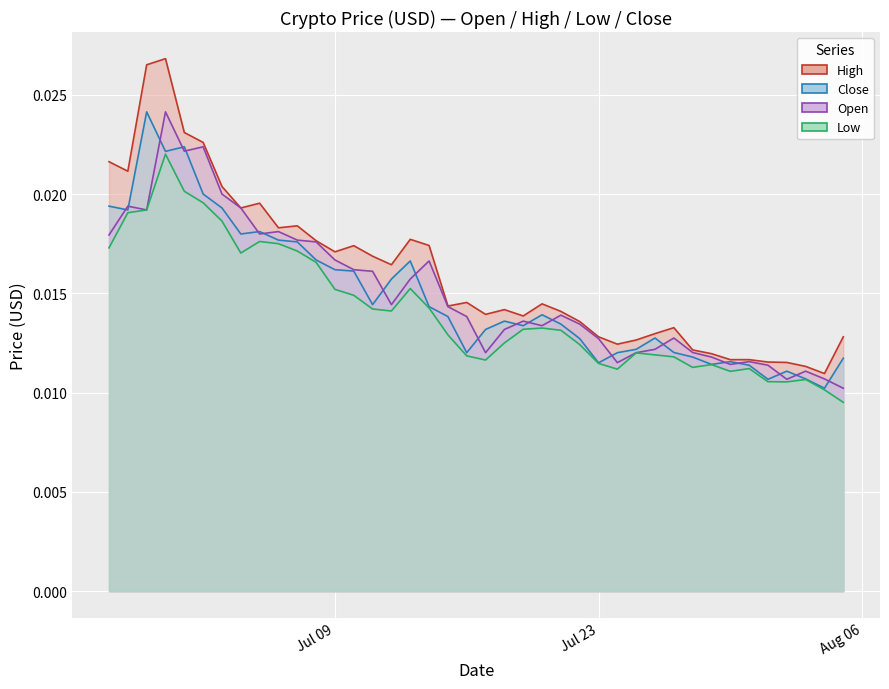

The value of Close at 2019-07-08 is 0.0. True or false?

False